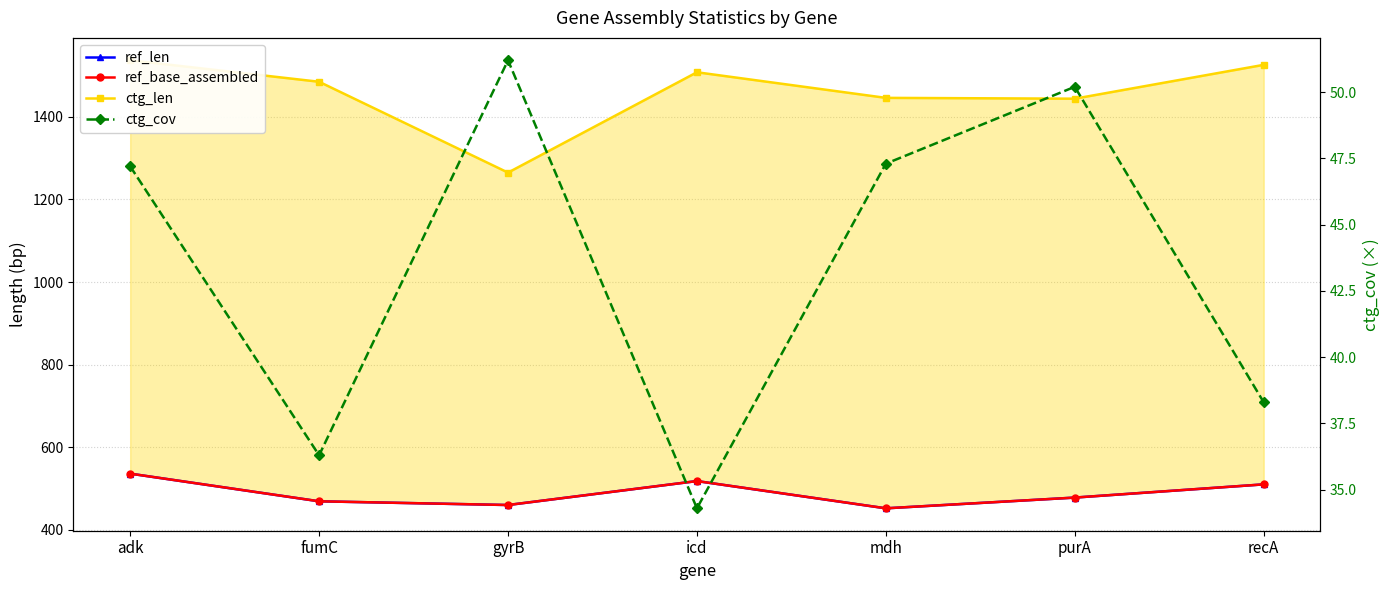

Which series has the widest spread of values?

ctg_len